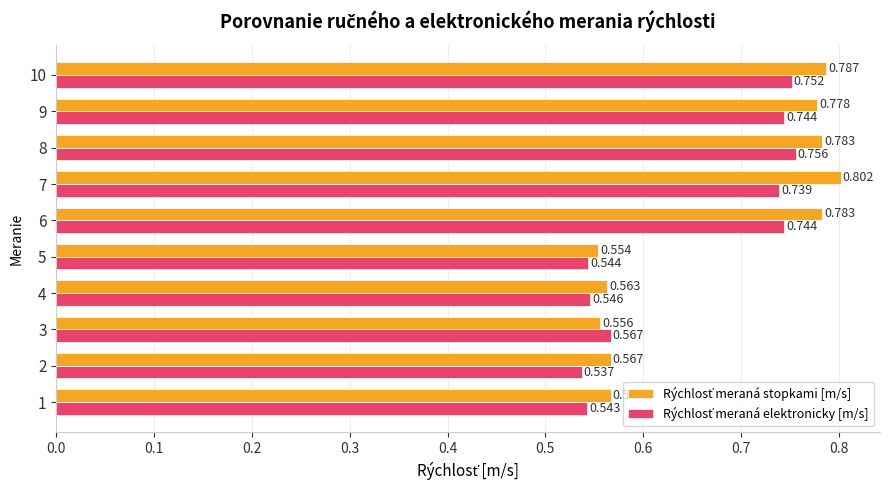

Rank the series by their average value, from lowest to highest.

Rýchlosť meraná elektronicky [m/s], Rýchlosť meraná stopkami [m/s]